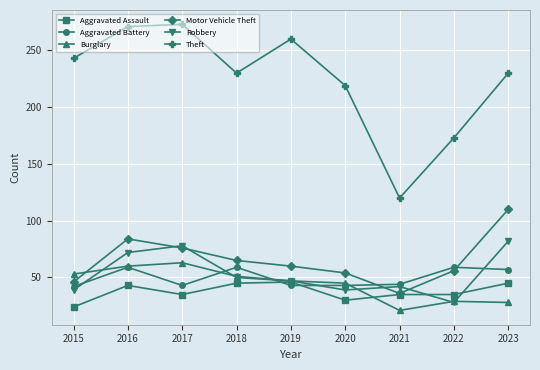

True or false: Theft and Aggravated Assault cross at least once.

False